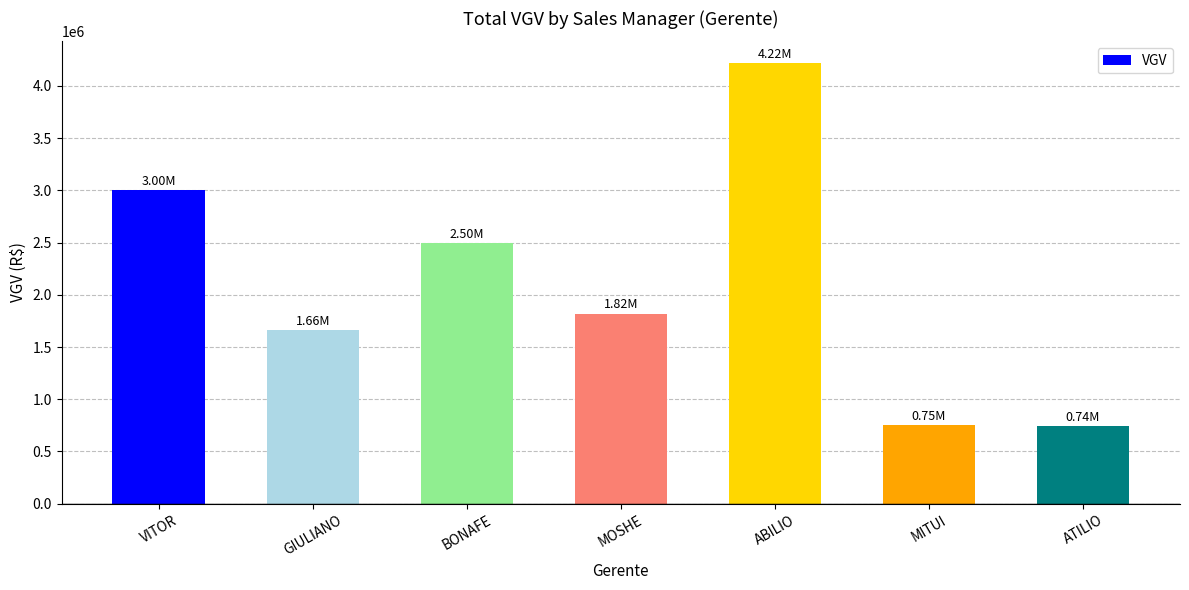

What is the sum of all values?

14695517.1